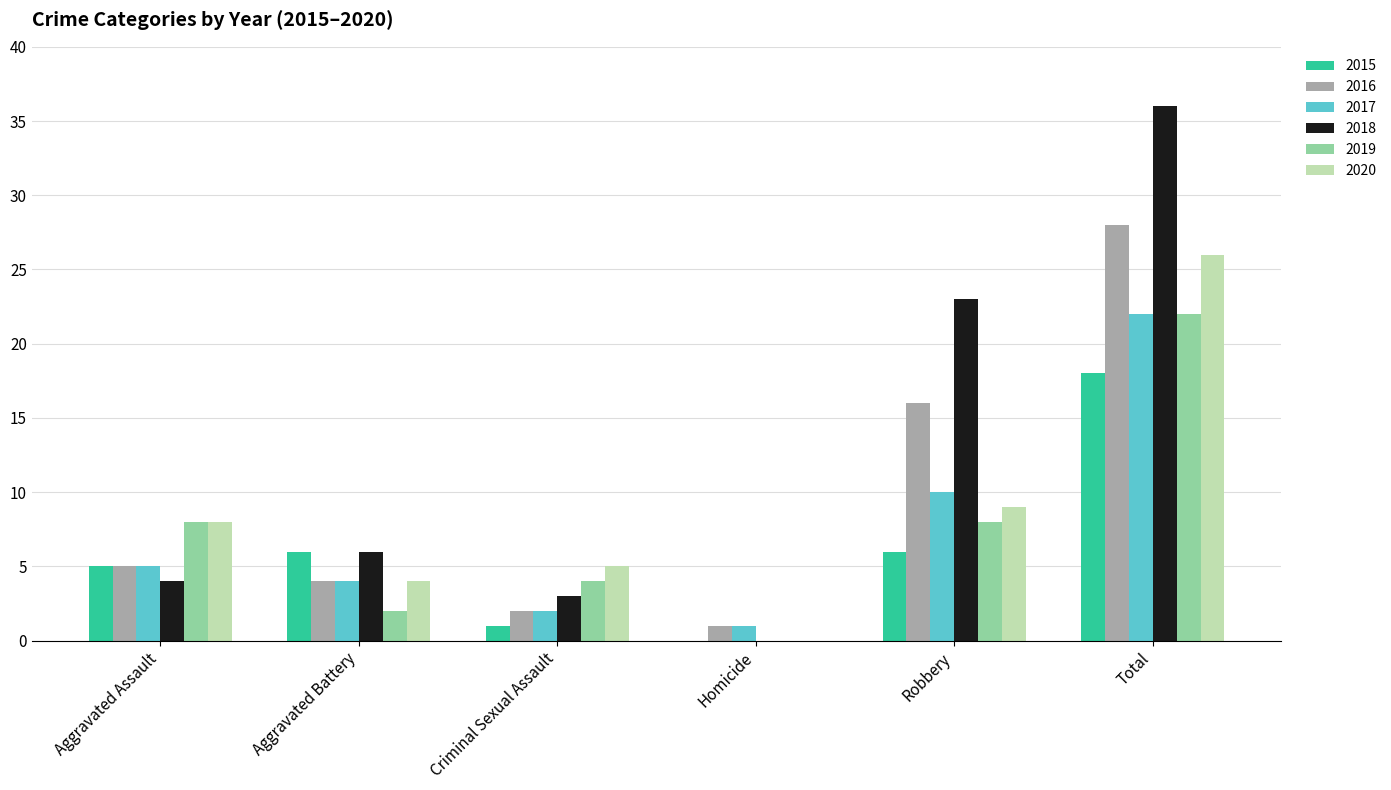

What is the sum of all 2018 values?

72